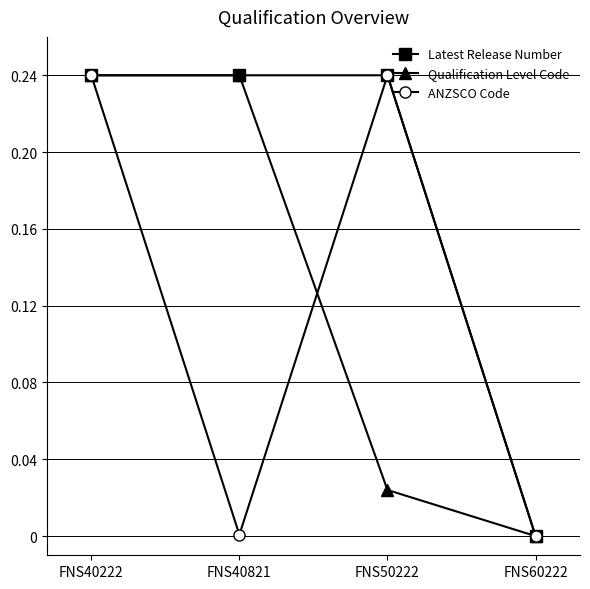

At which label does Qualification Level Code reach its minimum?

FNS60222